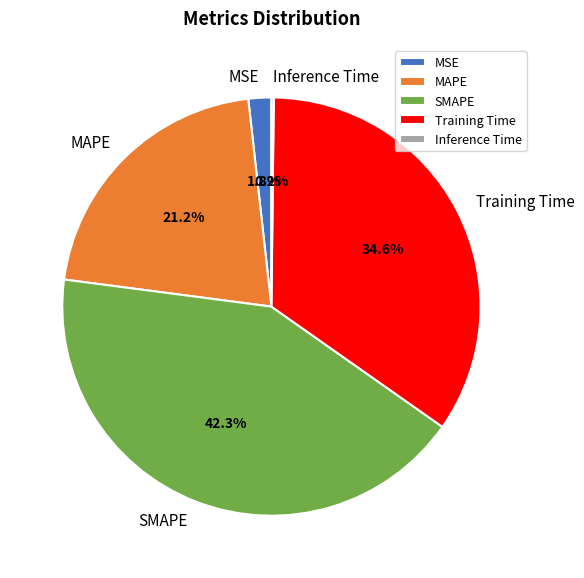

Is there any slice that represents more than half of the pie?

No